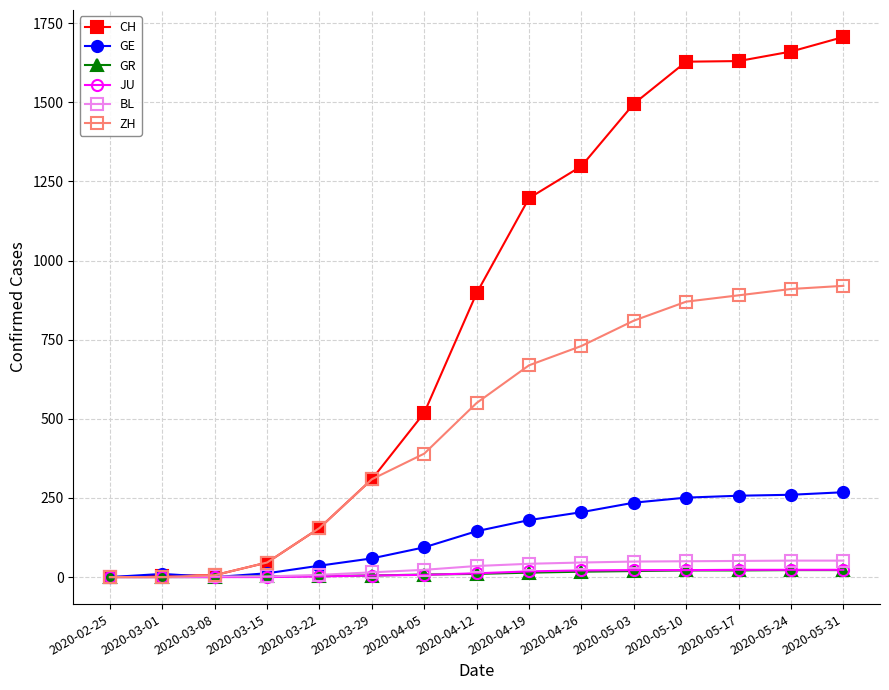

Which series has the widest spread of values?

CH